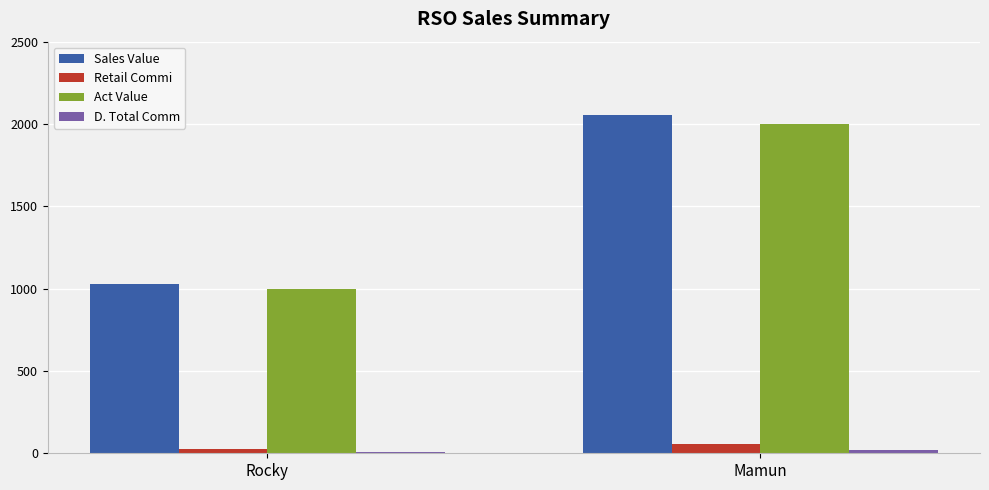

Where is Sales Value nearest to the value 1542?

Rocky